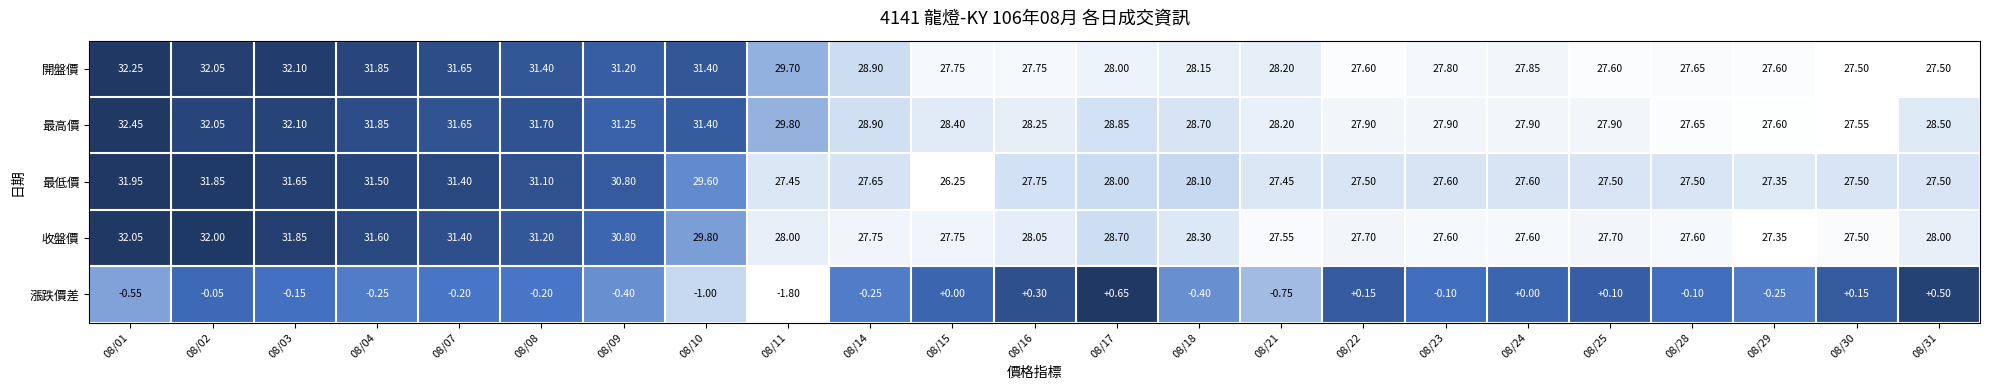

Which series has the largest total across all categories?

最高價